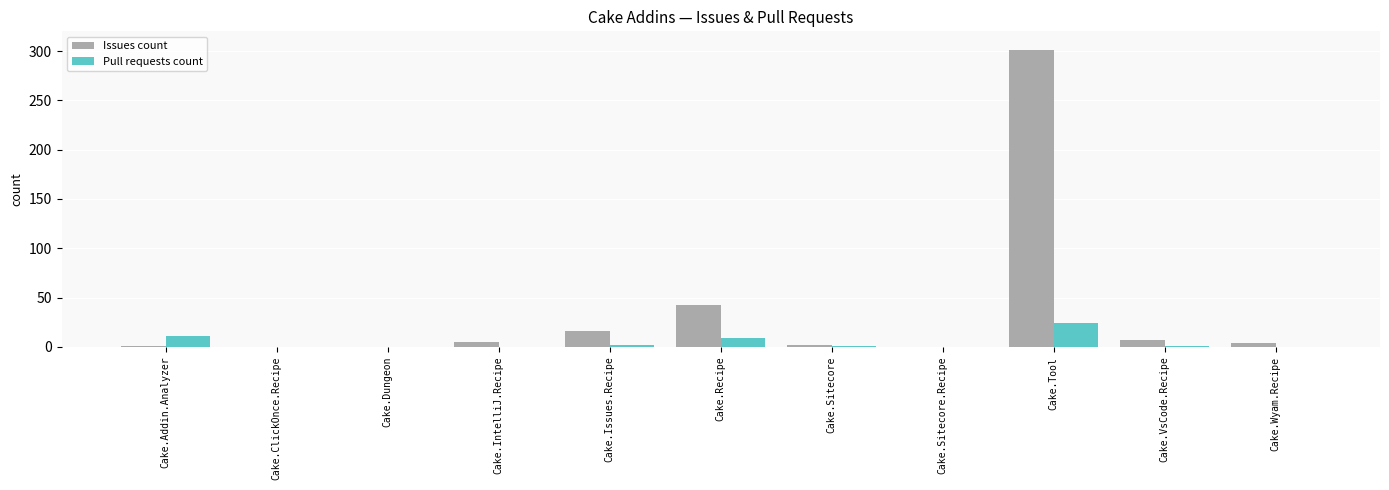

Where is Issues count nearest to the value 150?

Cake.Recipe